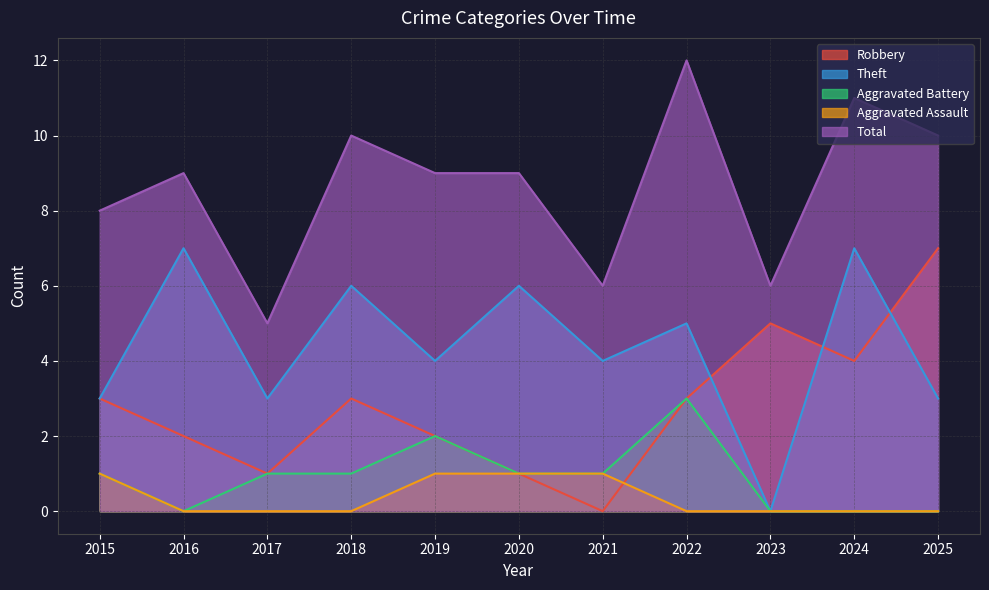

The Aggravated Battery series shows 0 at 2016. True or false?

True